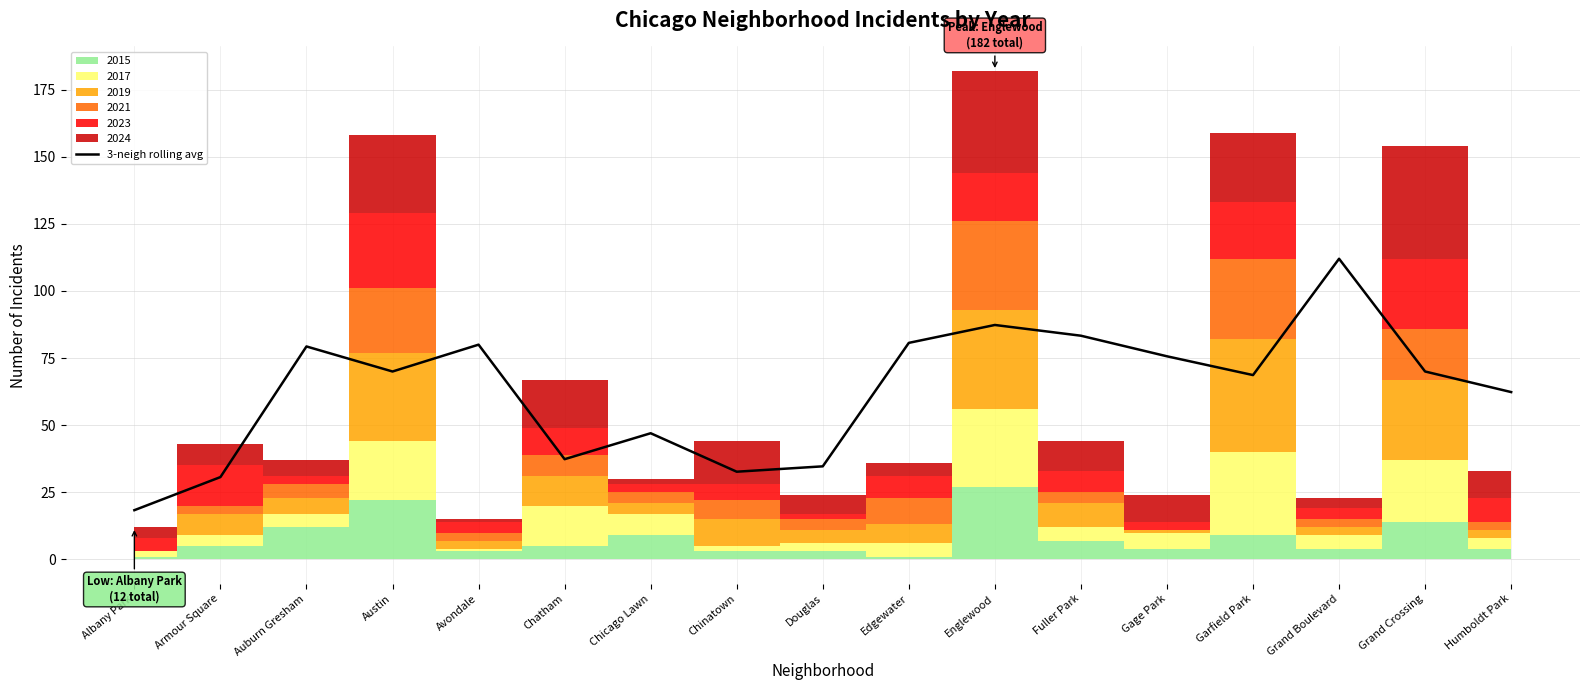

Rank the categories by value from highest to lowest.

Grand Boulevard, Englewood, Fuller Park, Edgewater, Avondale, Auburn Gresham, Gage Park, Austin, Grand Crossing, Garfield Park, Humboldt Park, Chicago Lawn, Chatham, Douglas, Chinatown, Armour Square, Albany Park